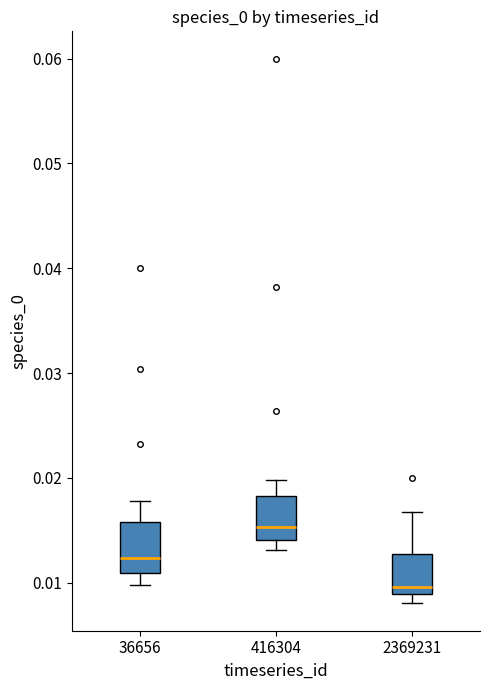

Where is the lower edge of the box at x = 36656 on the y-axis? The values are not printed on the chart, so give them approximately, as read against the axis.

0.011